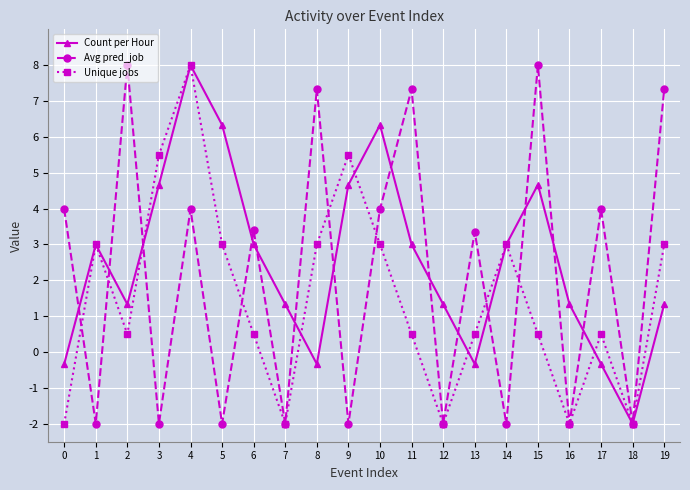

What is the average value of the Count per Hour series?

2.5